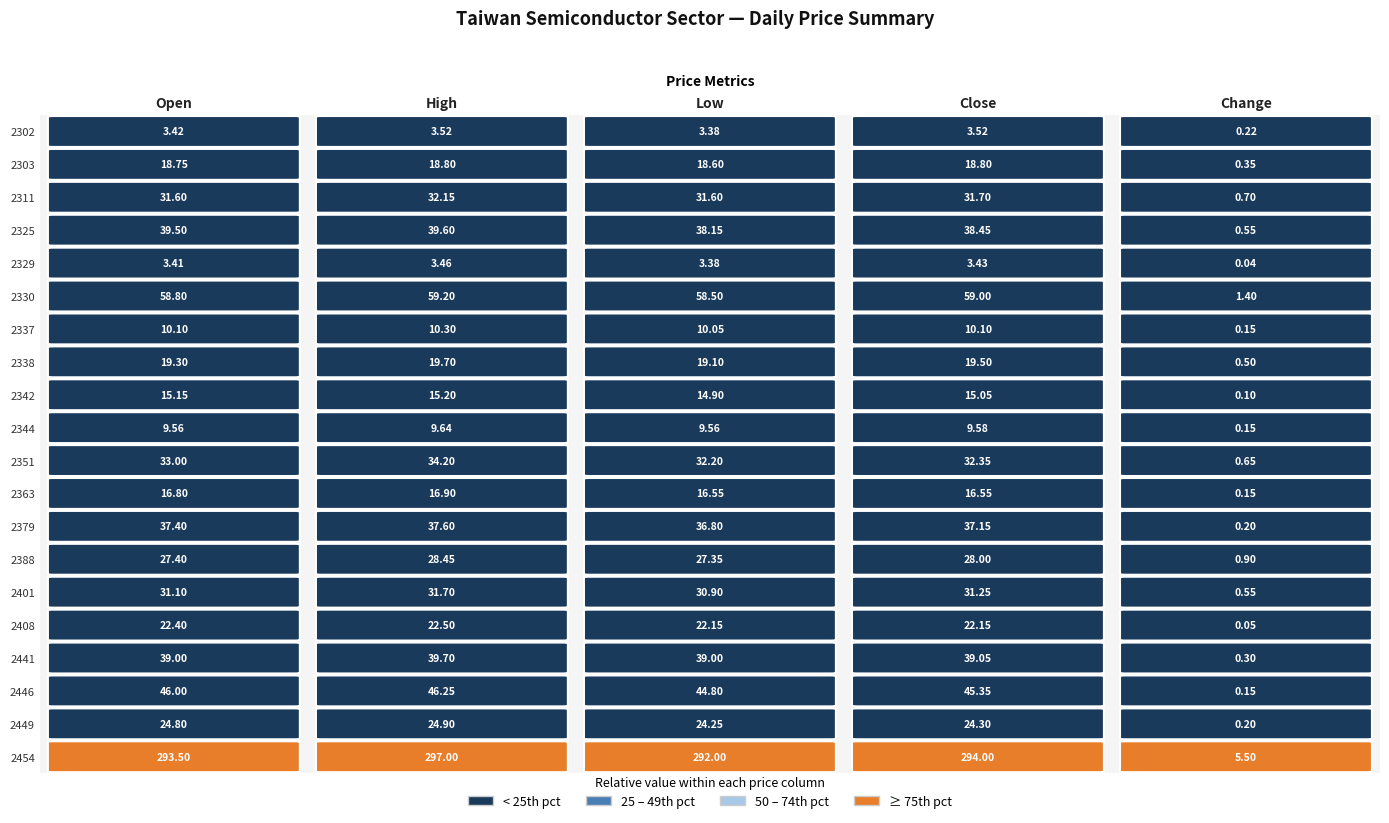

Rank the categories by 2338 value from highest to lowest.

1, 3, 0, 2, 4